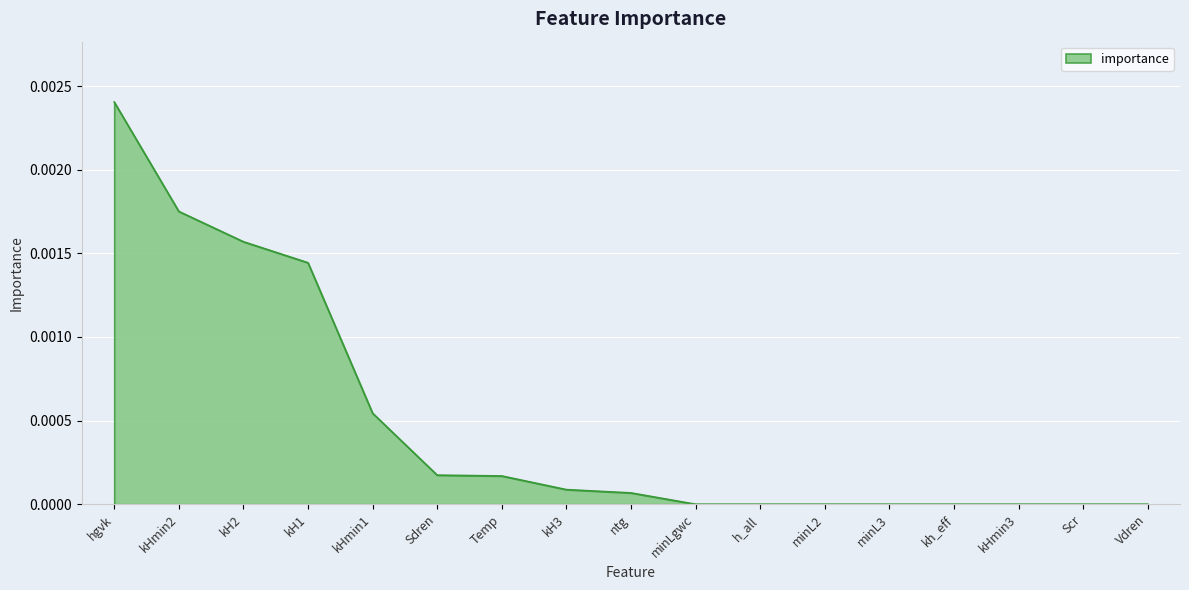

Which has a higher value, kHmin2 or kHmin3?

kHmin2